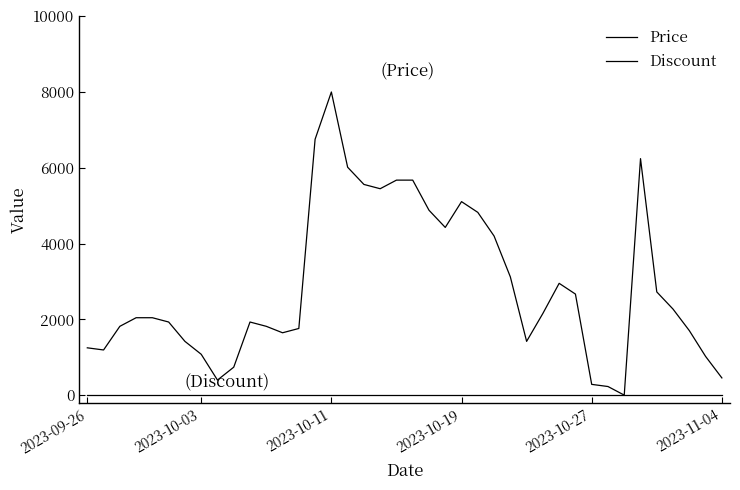

How many lines are shown in the chart?

2